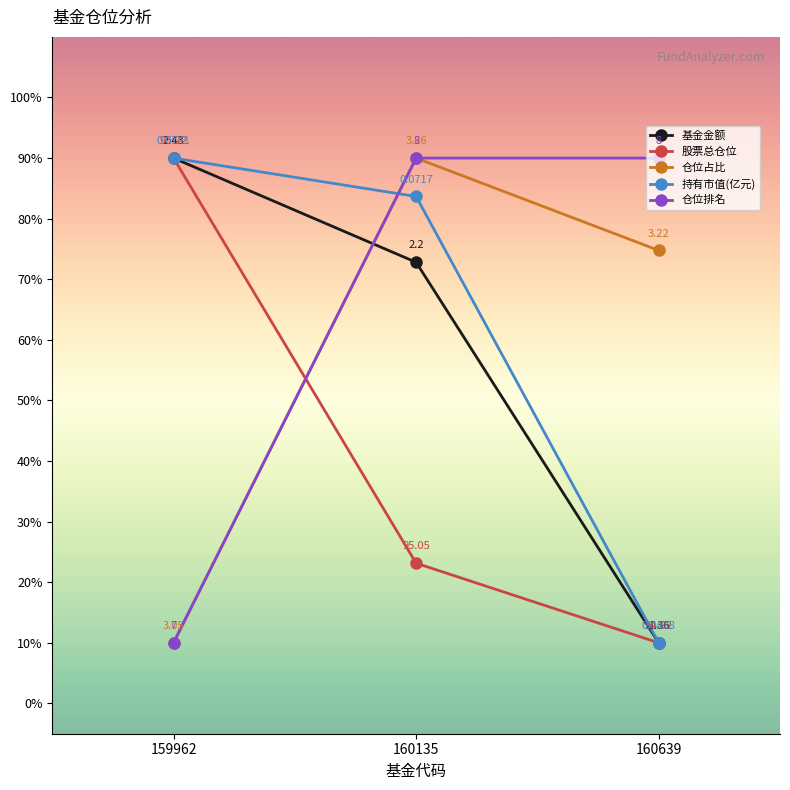

Which series has the largest total across all categories?

仓位排名